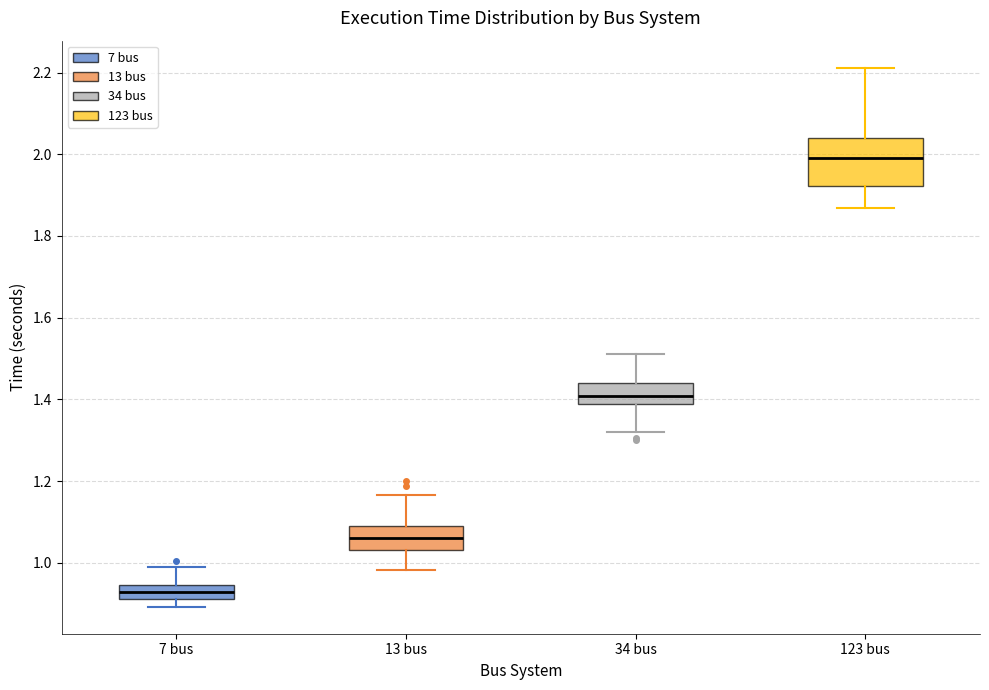

Reading left to right, transcribe this box plot: for each box, give where its median line is, the range the box spans, and where its two whiskers end, as read against the y-axis. The values are not printed on the chart, so give them approximately, as read against the axis.

7 bus: median 0.92 (inside the box), box 0.92 to 0.94, whiskers 0.90 to 0.98
13 bus: median 1.06, box 1.04 to 1.08, whiskers 0.98 to 1.16
34 bus: median 1.40, box 1.38 to 1.44, whiskers 1.32 to 1.52
123 bus: median 2.00, box 1.92 to 2.04, whiskers 1.86 to 2.22